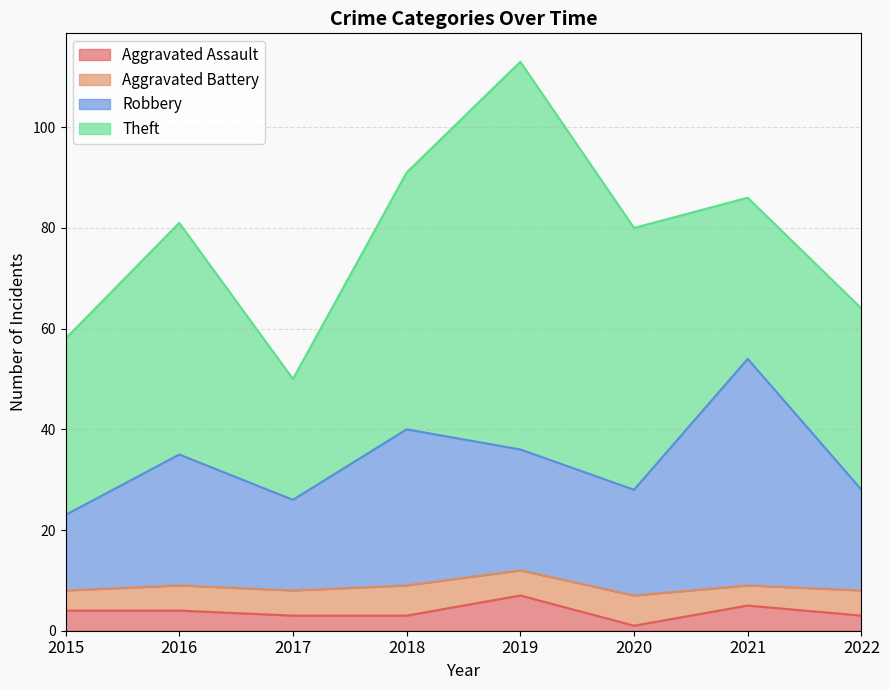

At which category is the sum across all series the highest?

2019